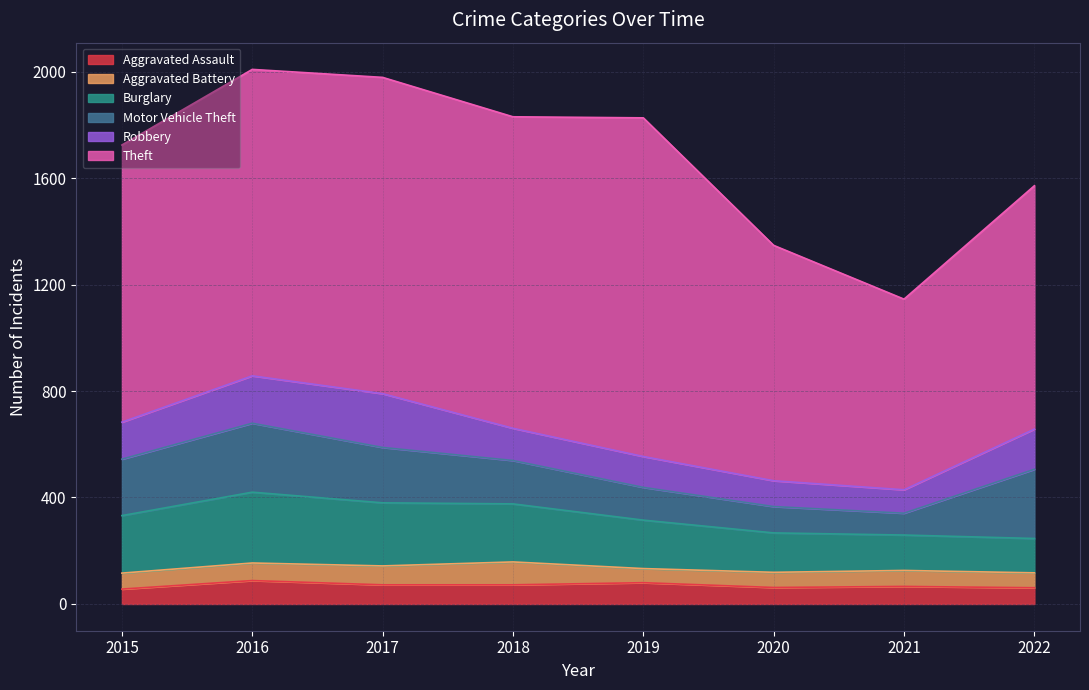

At which category is the sum across all series the highest?

2016